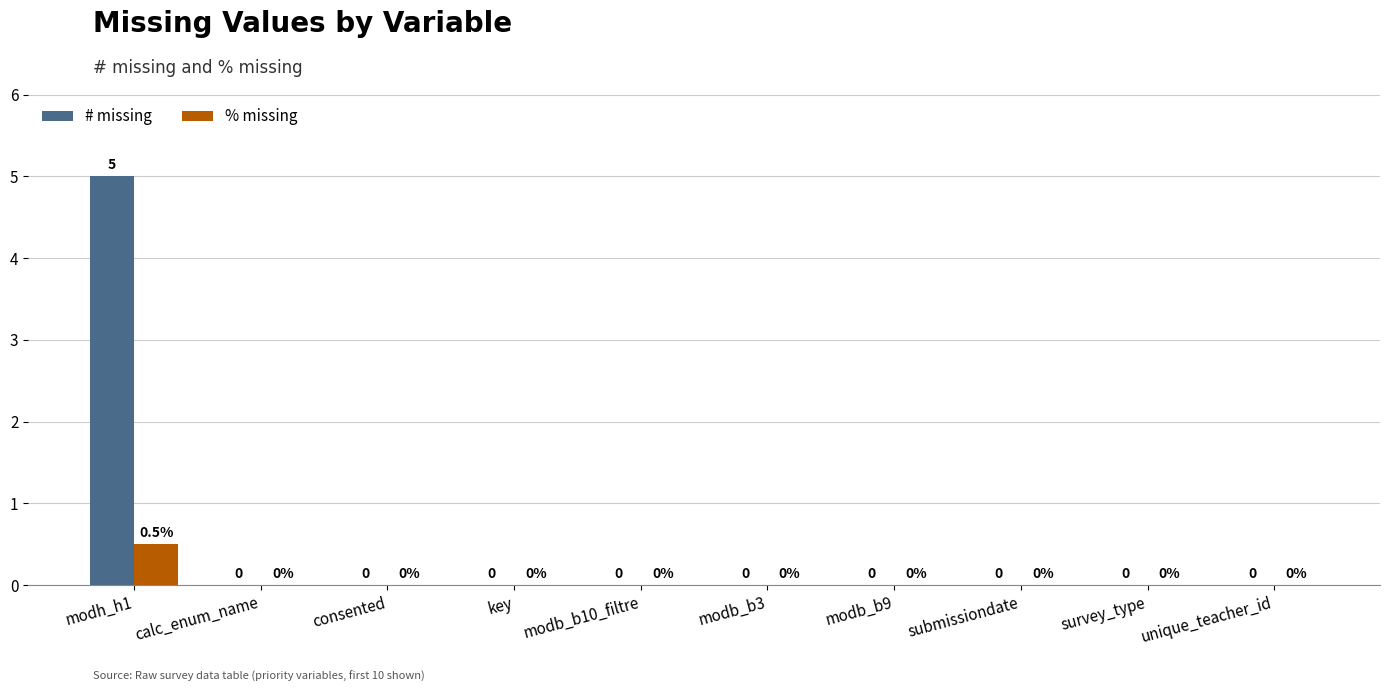

Which series has the largest total across all categories?

# missing